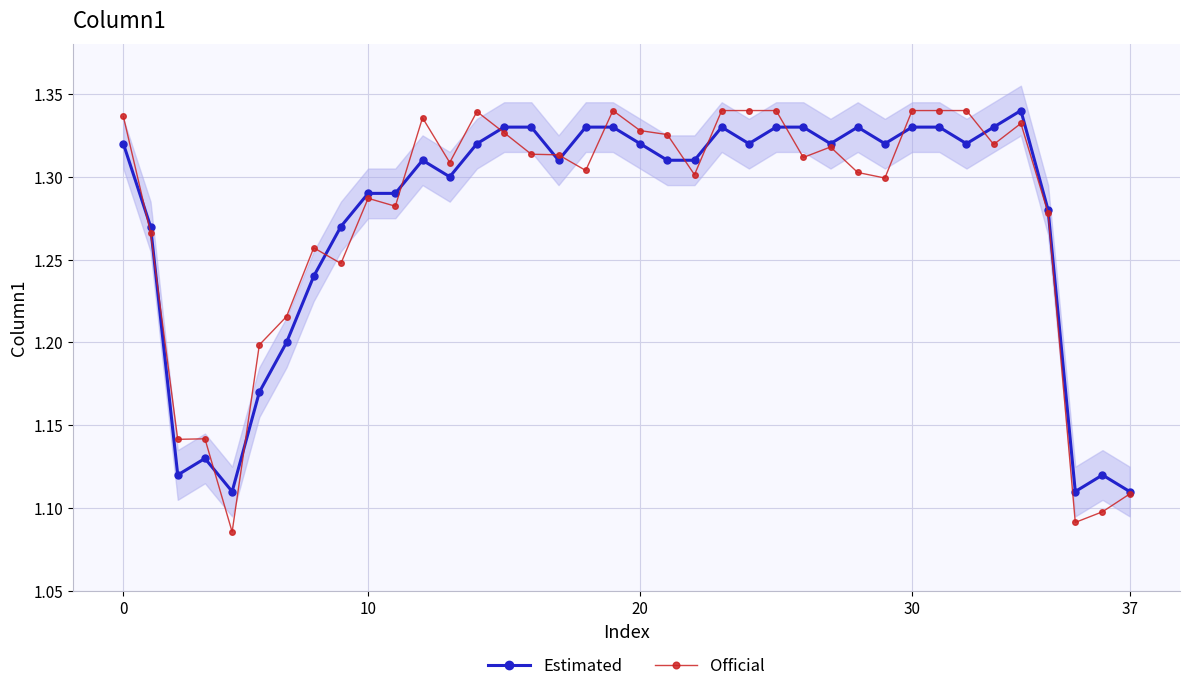

What is the difference between the maximum and minimum values in the Official series?

0.3